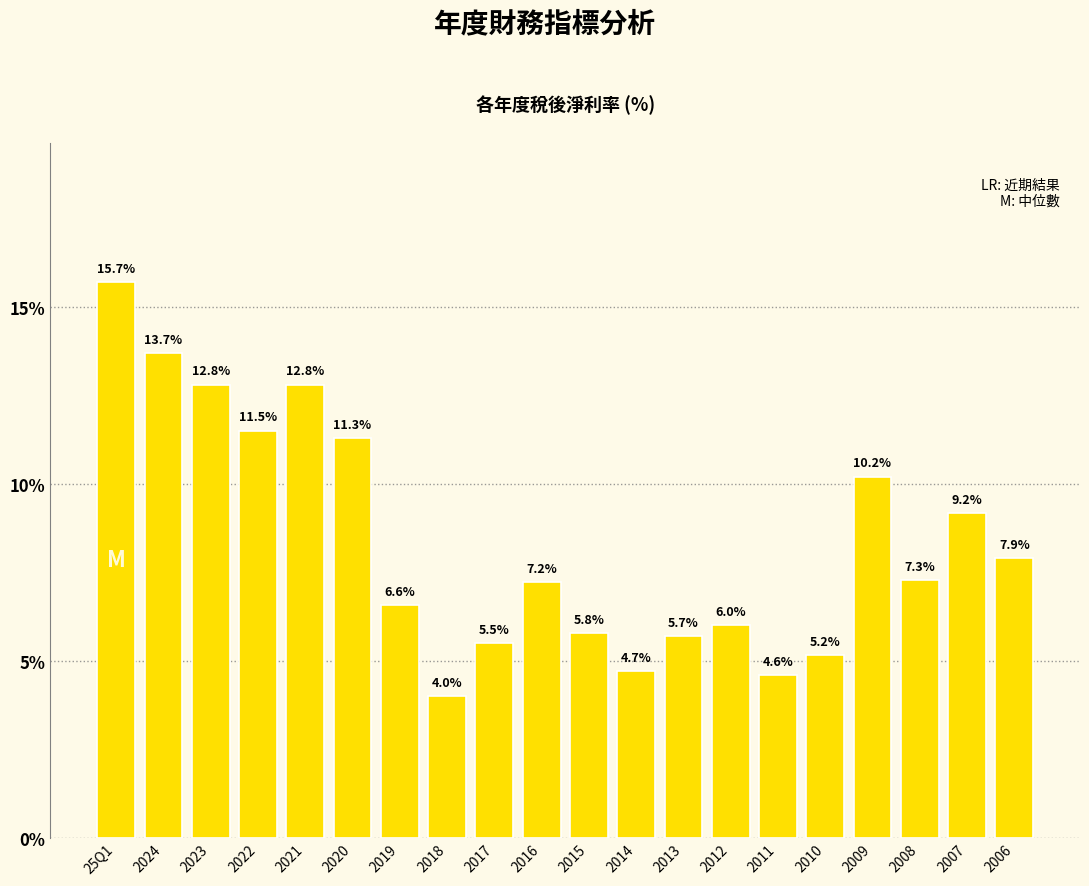

The chart shows a value of 10.2 at 2012. True or false?

False